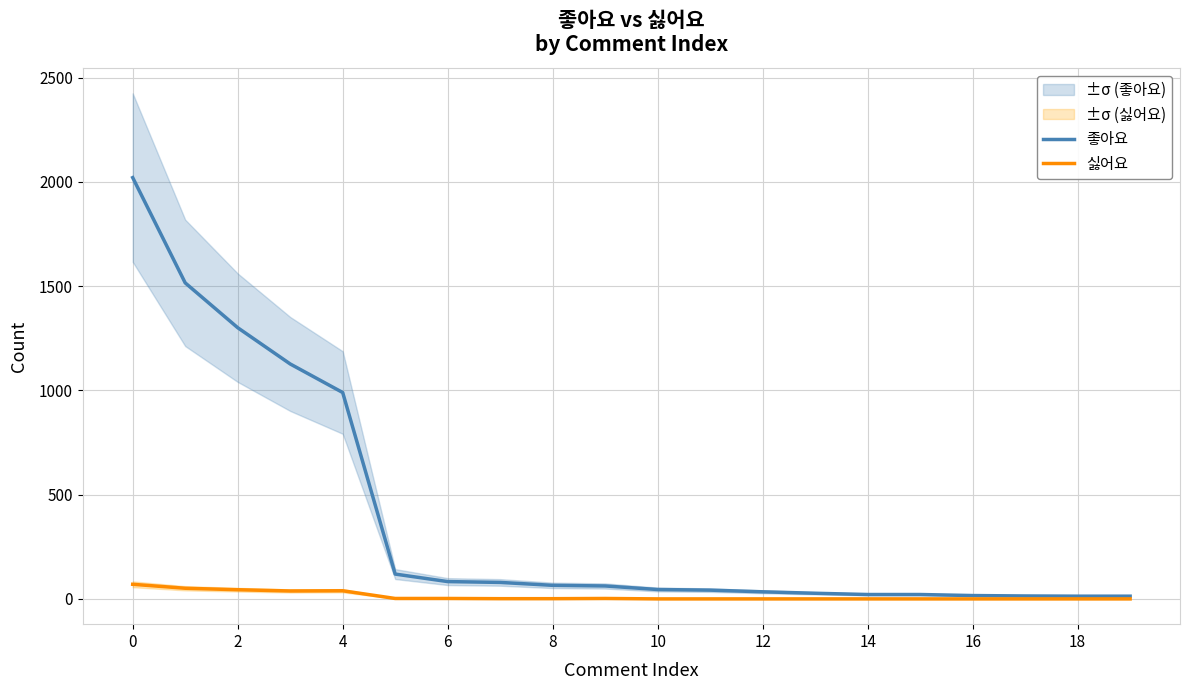

True or false: 좋아요 and 싫어요 cross at least once.

False